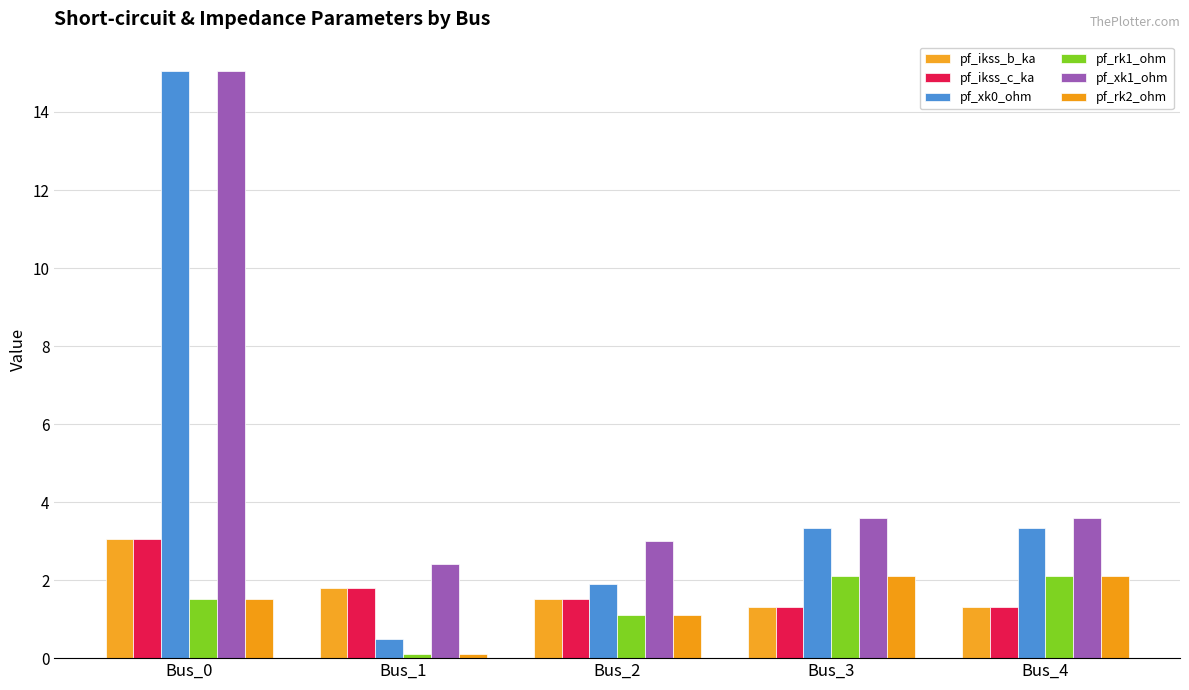

What is the total value across all series at Bus_0?

39.2